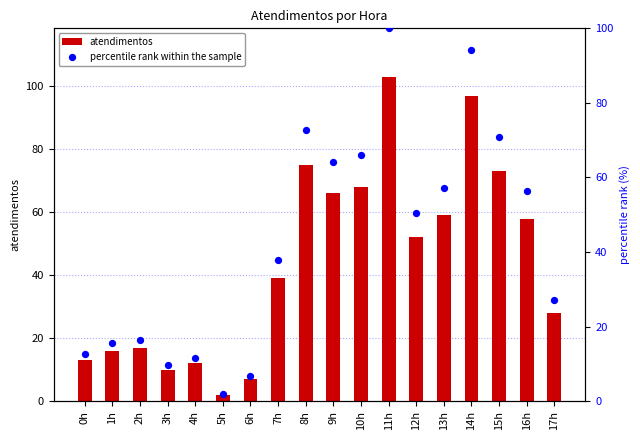

What is the total value across all series at 1h?

31.5